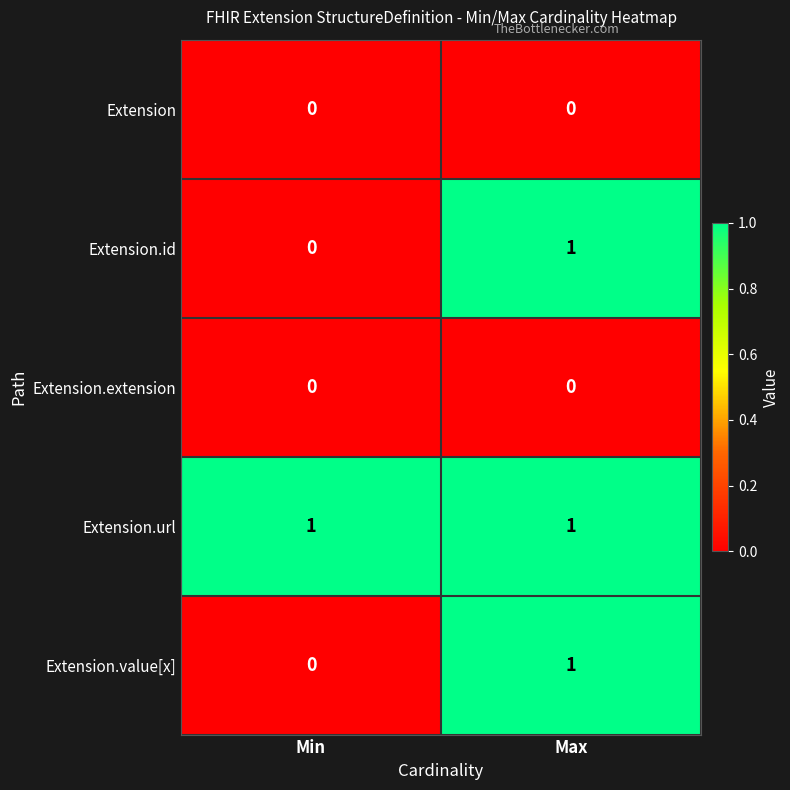

What is the maximum value shown in the chart?

1